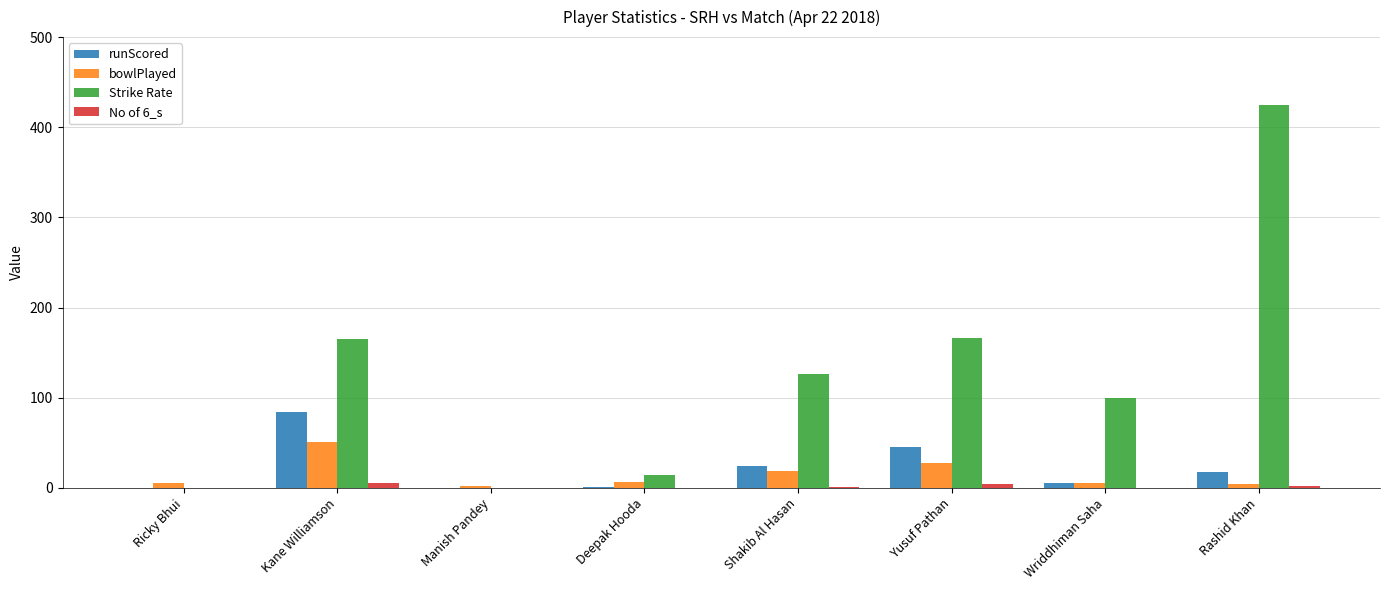

How many series are shown in this chart?

4